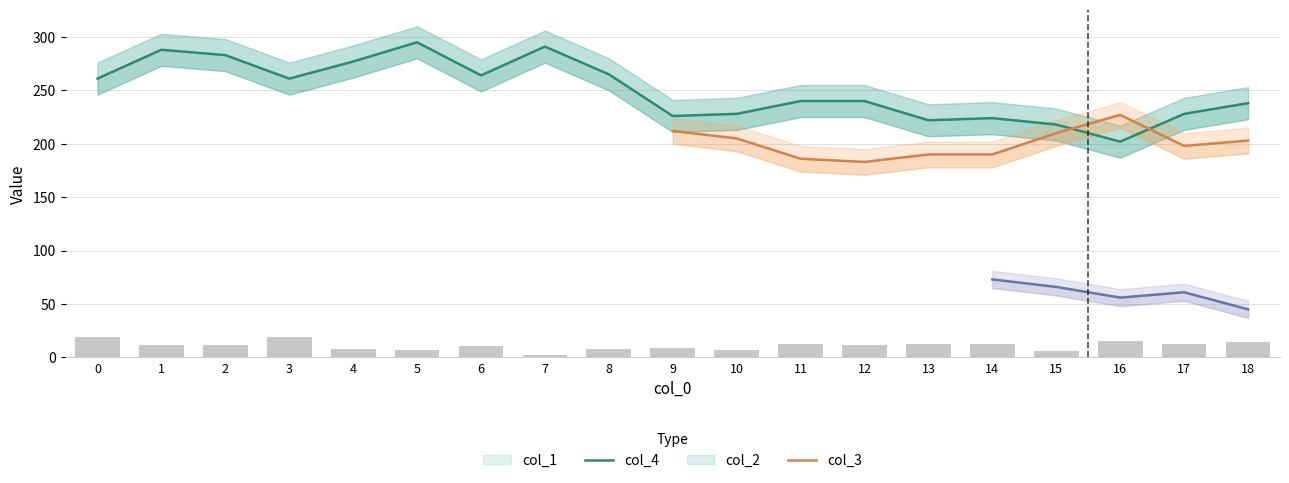

The value of col_4 at 5 is 522. True or false?

False